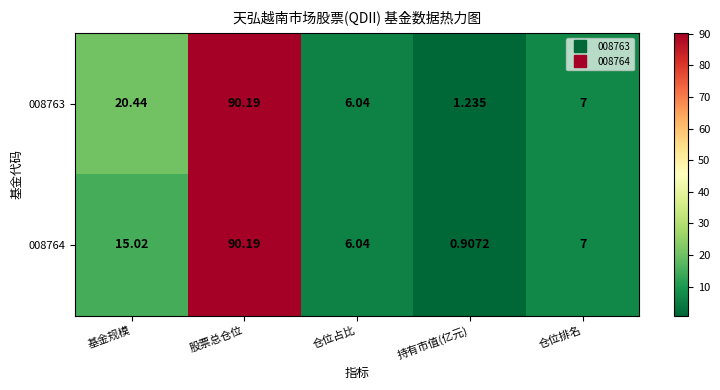

Rank the categories by 008763 value from lowest to highest.

持有市值(亿元), 仓位占比, 仓位排名, 基金规模, 股票总仓位